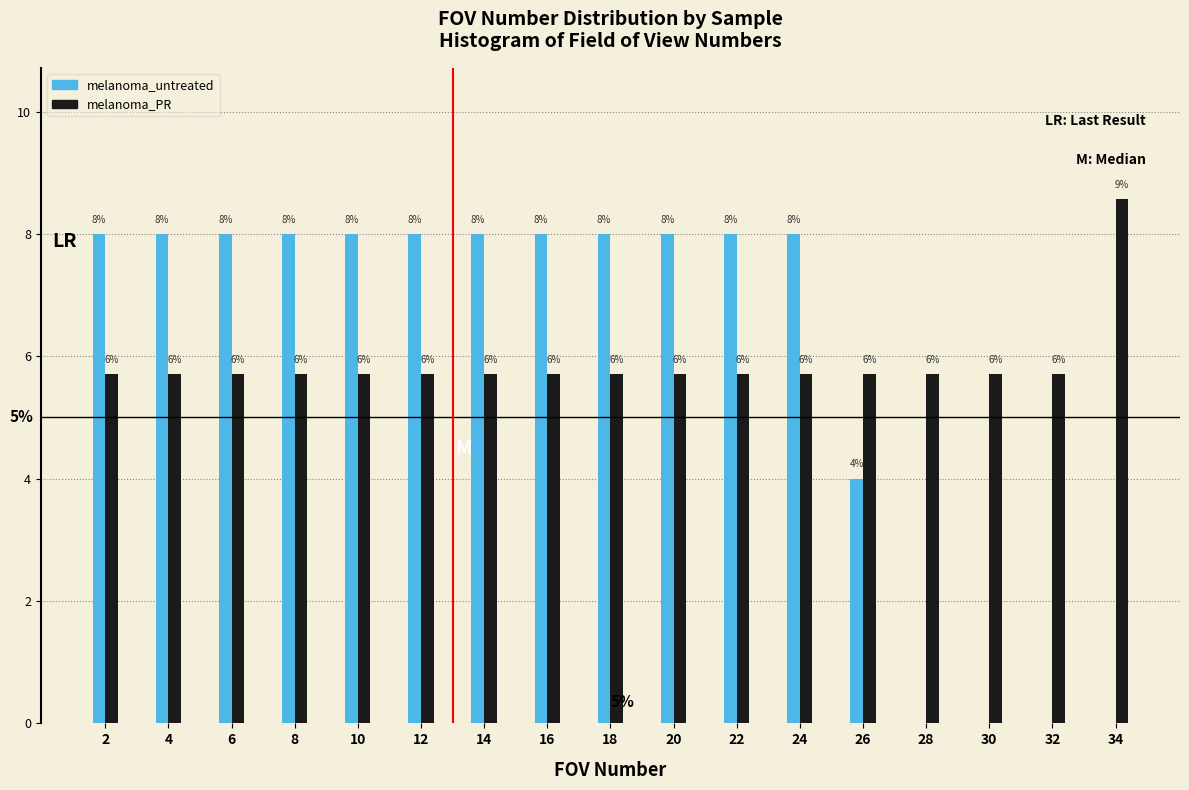

How many groups of bars are there?

17